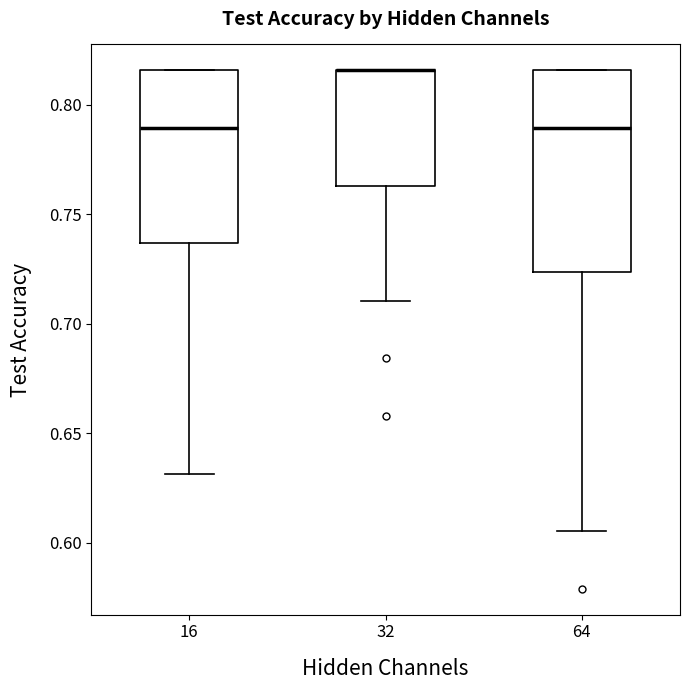

Where does the median line of the box at x = 64 sit on the y-axis? The values are not printed on the chart, so give them approximately, as read against the axis.

0.790